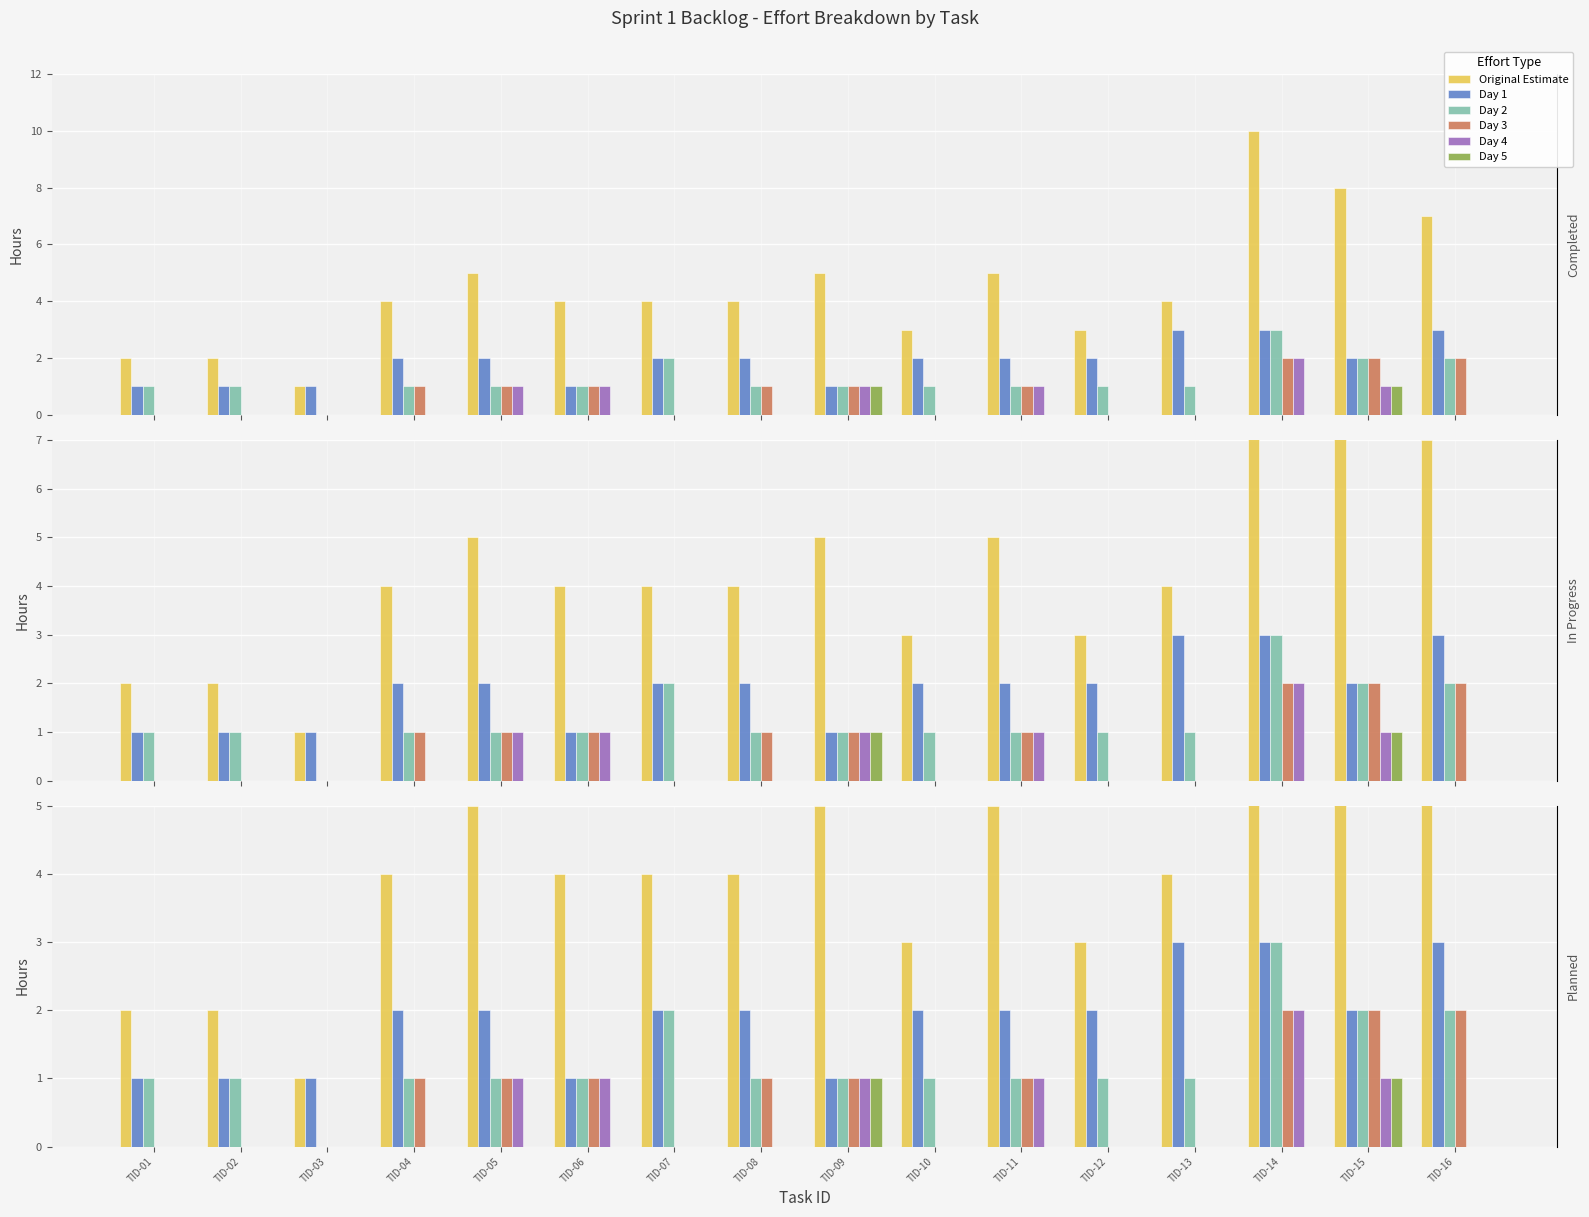

List the series in order of their peak value, lowest first.

Day 5, Day 3, Day 4, Day 1, Day 2, Original Estimate